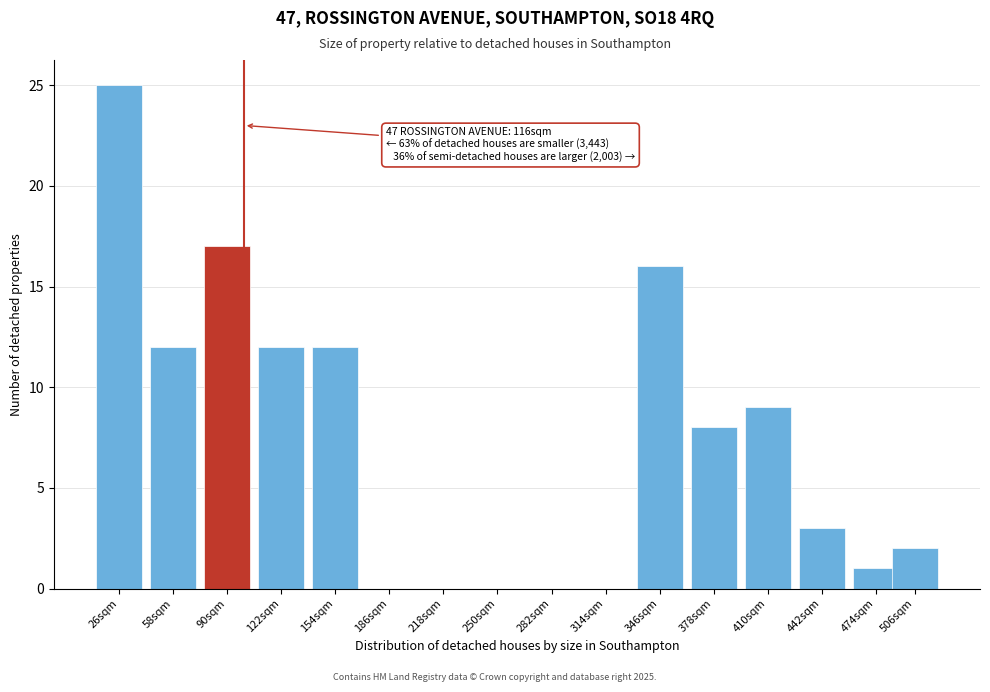

Reading right to left, extract all data points from this chart.

506sqm=2	474sqm=1	442sqm=3	410sqm=9	378sqm=8	346sqm=16	314sqm=0	282sqm=0	250sqm=0	218sqm=0	186sqm=0	154sqm=12	122sqm=12	90sqm=17	58sqm=12	26sqm=25